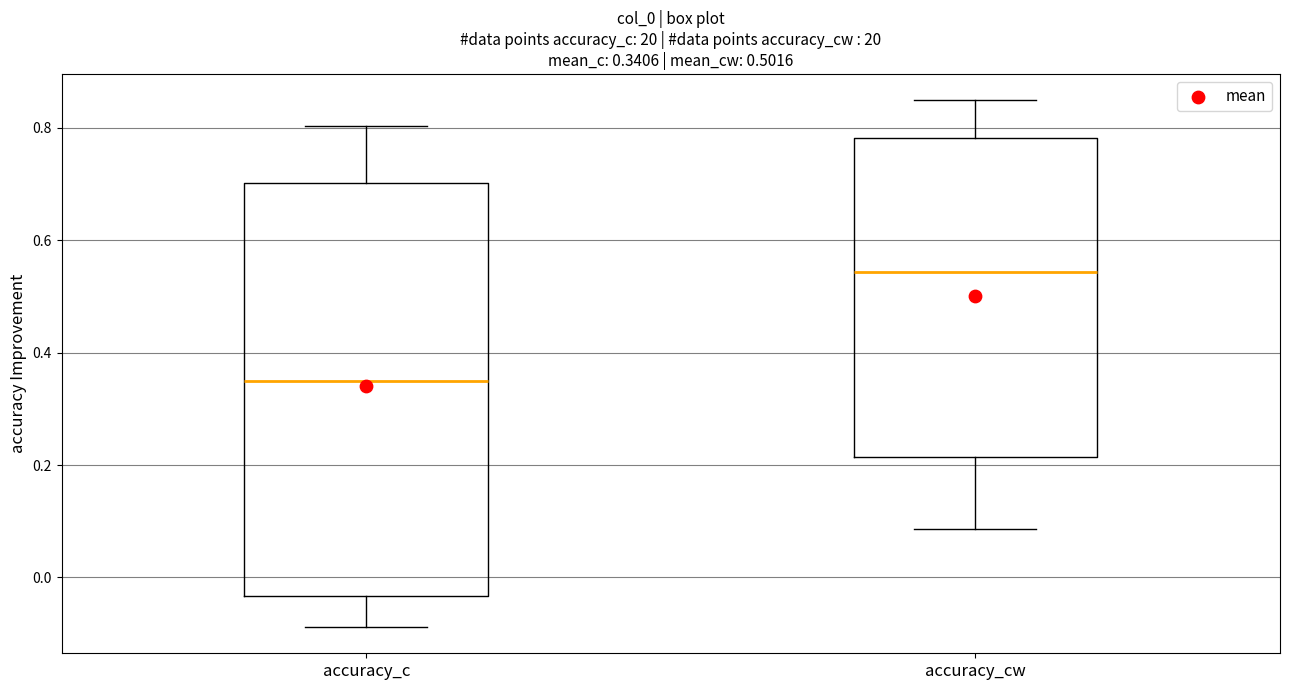

Which box has the lowest median line?

accuracy_c